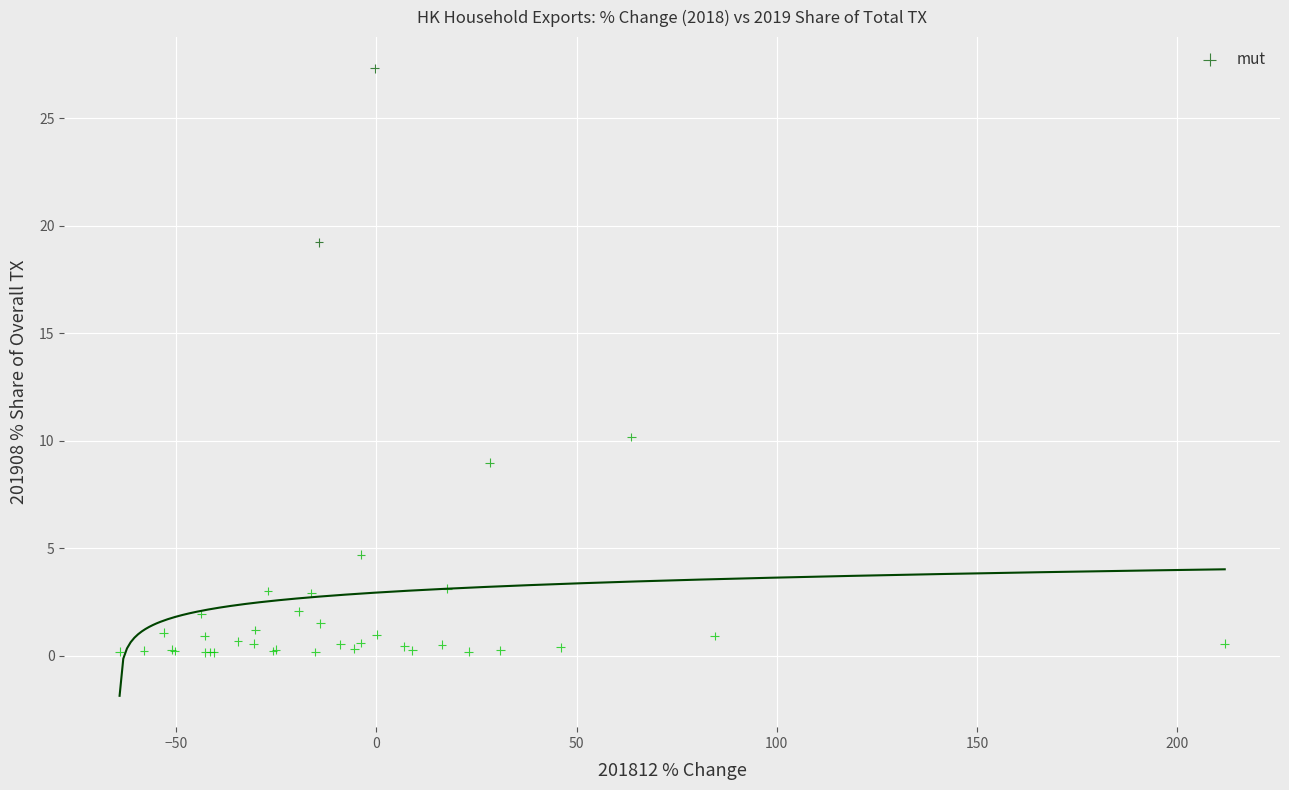

What Y value in the scatter plot is closest to 13?

10.2